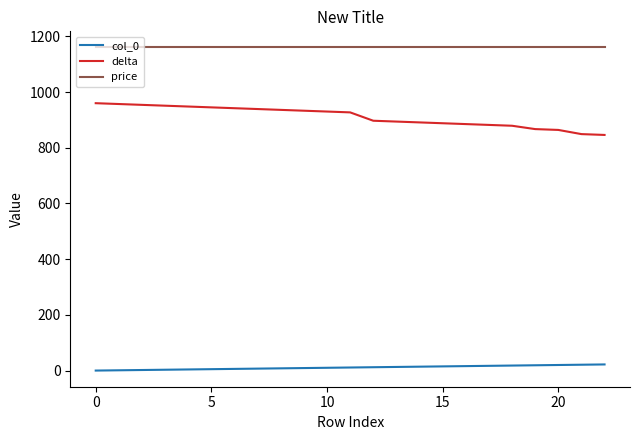

Which series has the largest total across all categories?

price